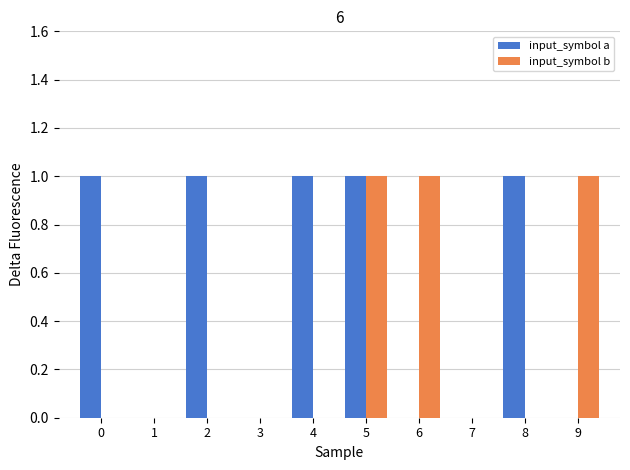

What is the sum of all input_symbol a values?

5